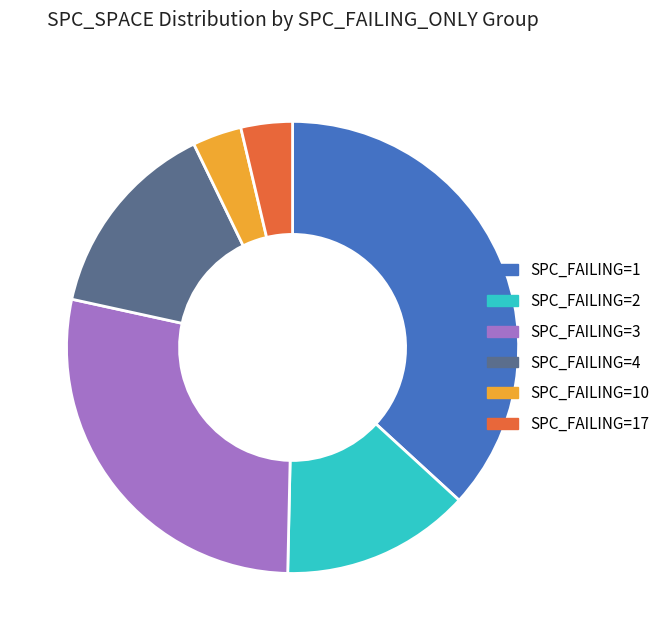

Count the number of slices in the pie.

6